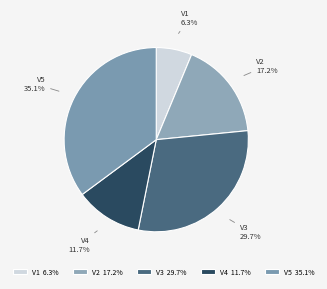

To the nearest percent, what portion does V4 represent?

12%